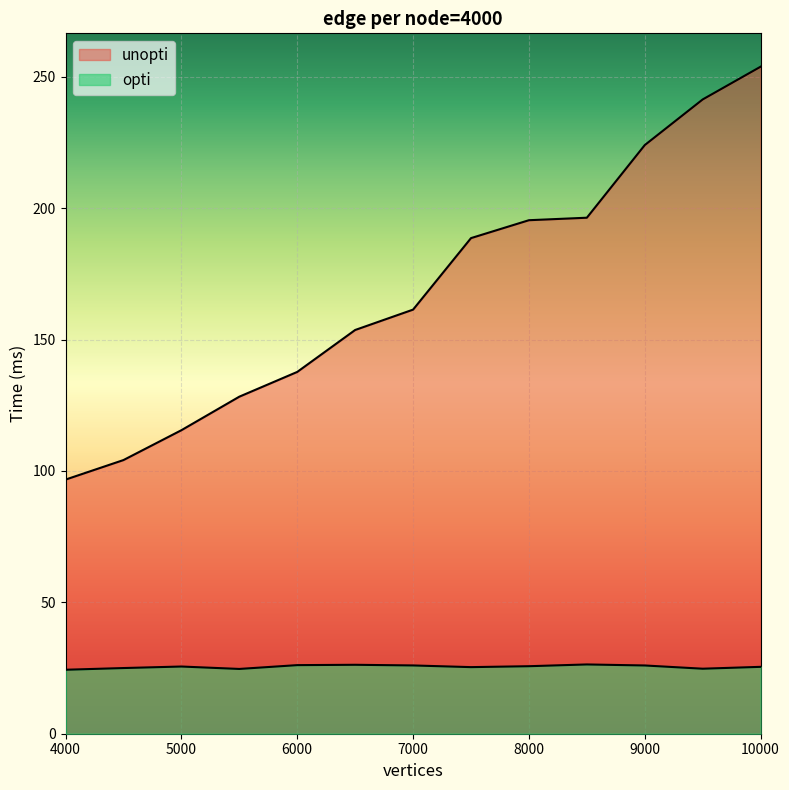

What is the difference between the highest and lowest values at 10000?

228.4